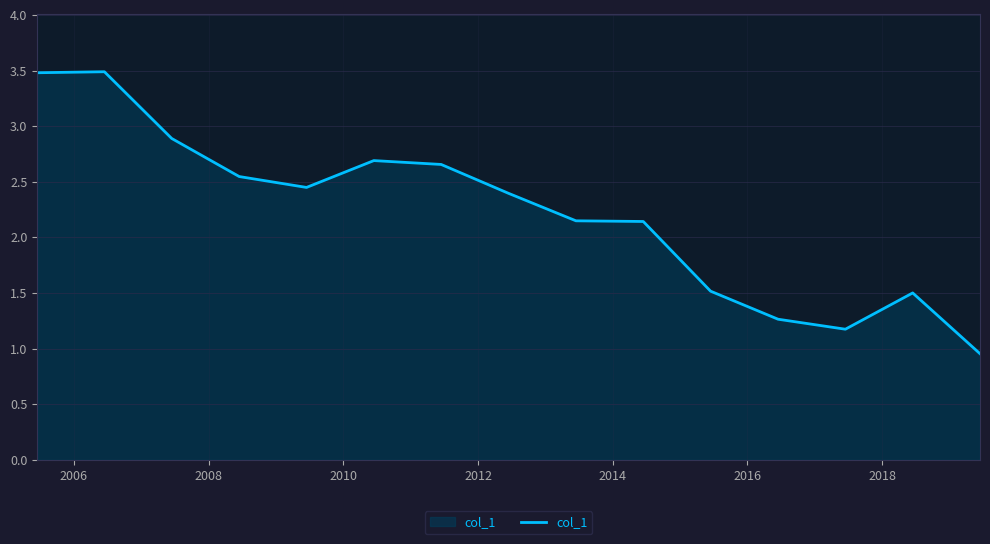

What is the greatest value displayed?

3.5